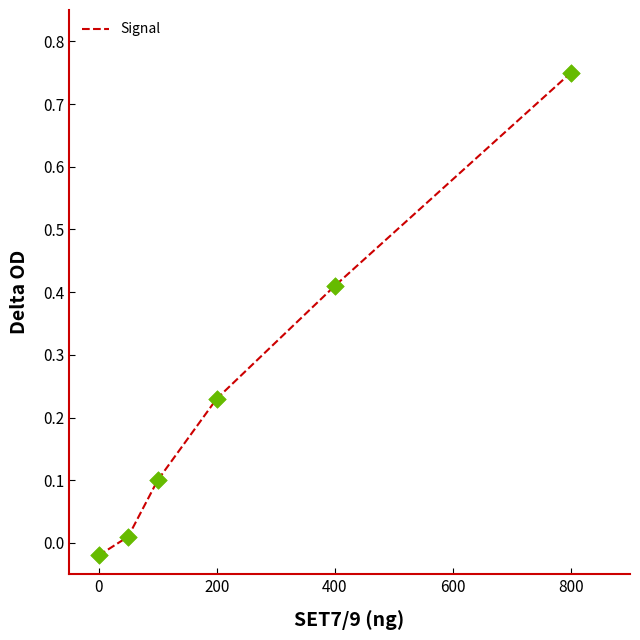

What is the difference between the maximum and second lowest values?

0.7